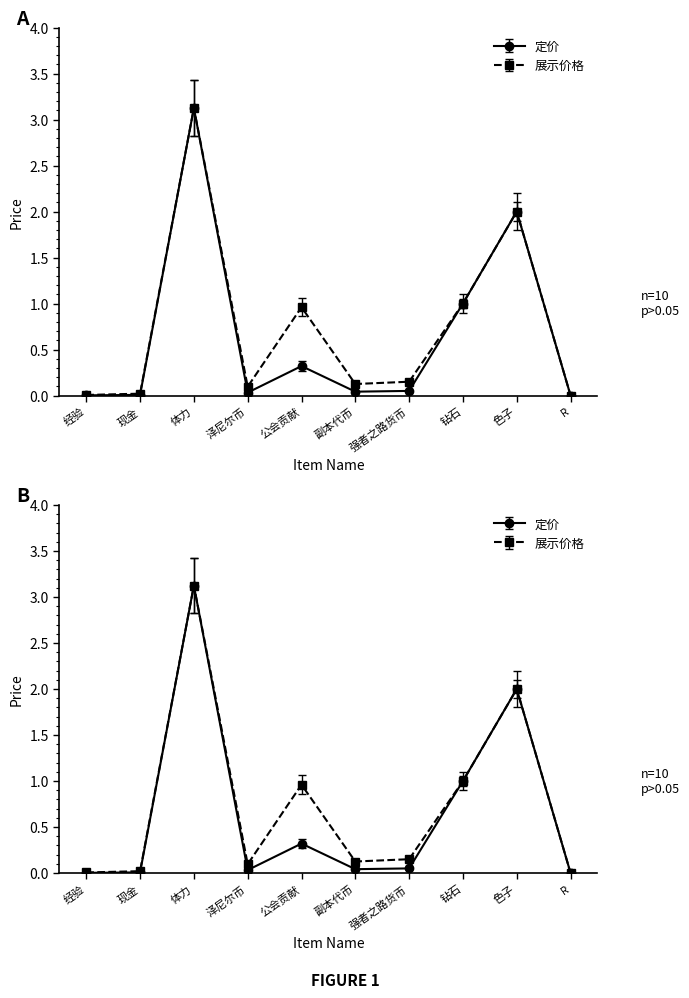

At how many categories does at least one series exceed 2?

1